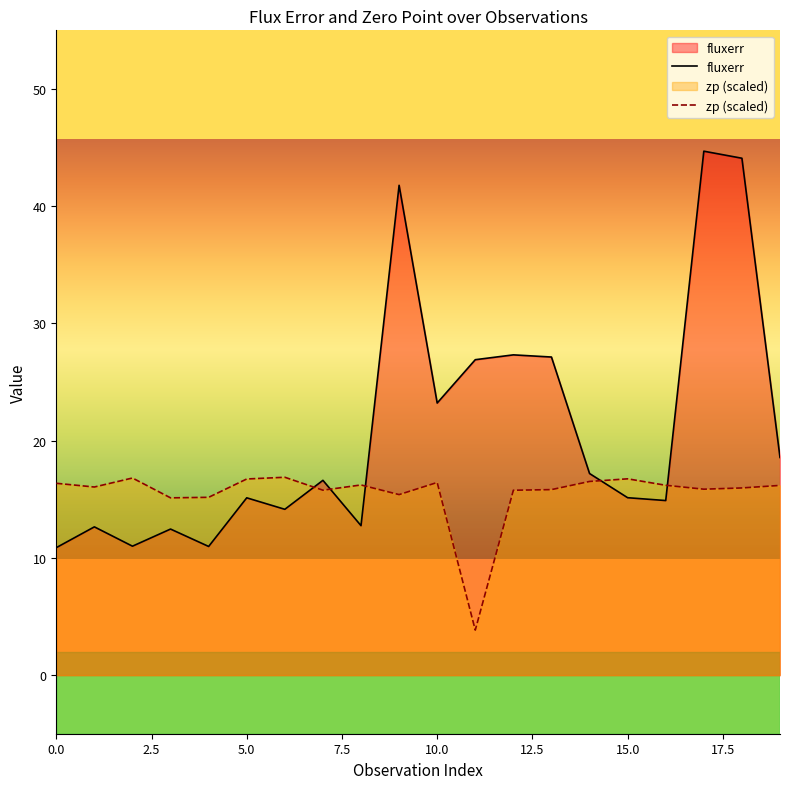

What is the sum of the zp (scaled) values at 15.0 and 5.0?

33.5